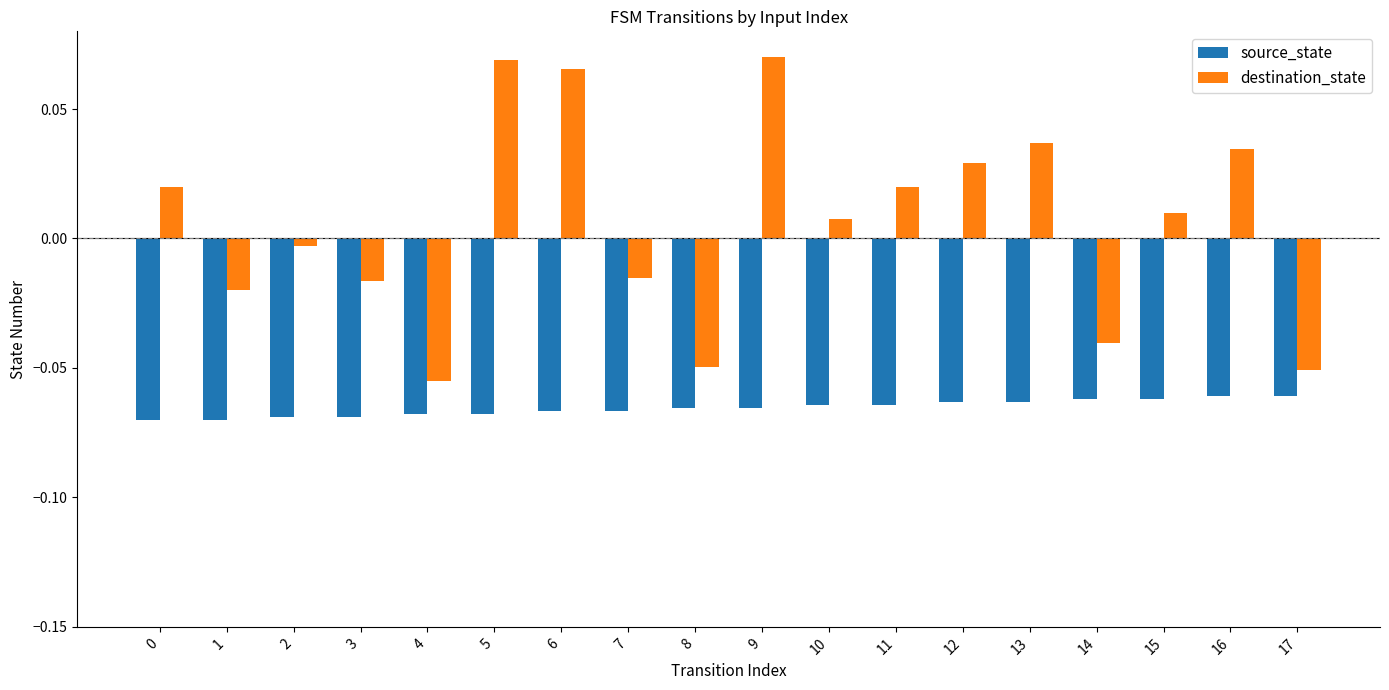

Which series has the largest total across all categories?

destination_state